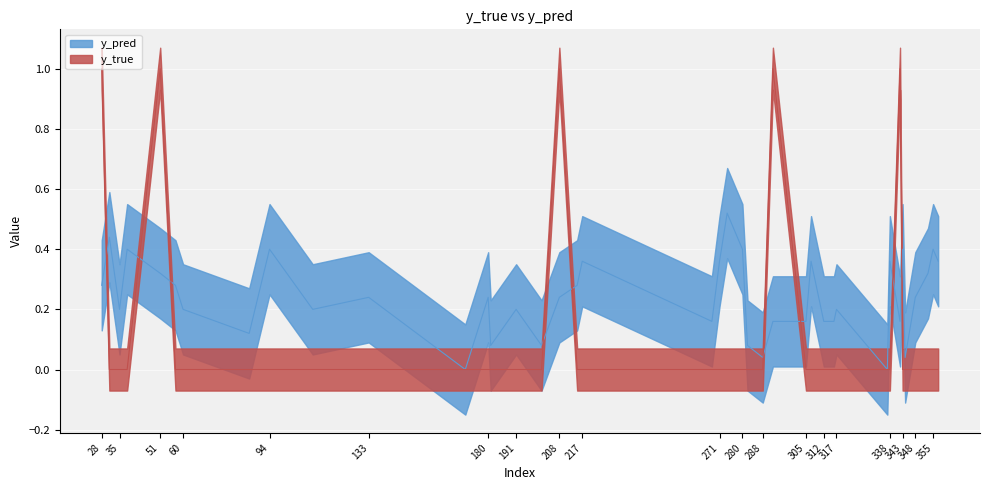

Reading right to left, what are all the values shown in this chart?

y_pred: 357=0.4	355=0.4	353=0.3	348=0.2	344=0.0	343=0.4	342=0.2	338=0.4	337=0.0	317=0.2	316=0.2	312=0.2	307=0.4	305=0.2	292=0.2	288=0.0	282=0.1	280=0.4	274=0.5	271=0.4	268=0.2	217=0.4	215=0.3	208=0.2	201=0.1	191=0.2	181=0.1	180=0.2	171=0.0	133=0.2	111=0.2	94=0.4	86=0.1	60=0.2	57=0.3	51=0.3	38=0.4	35=0.2	31=0.4	28=0.3
y_true: 357=0.0	355=0.0	353=0.0	348=0.0	344=0.0	343=0.0	342=1.0	338=0.0	337=0.0	317=0.0	316=0.0	312=0.0	307=0.0	305=0.0	292=1.0	288=0.0	282=0.0	280=0.0	274=0.0	271=0.0	268=0.0	217=0.0	215=0.0	208=1.0	201=0.0	191=0.0	181=0.0	180=0.0	171=0.0	133=0.0	111=0.0	94=0.0	86=0.0	60=0.0	57=0.0	51=1.0	38=0.0	35=0.0	31=0.0	28=1.0